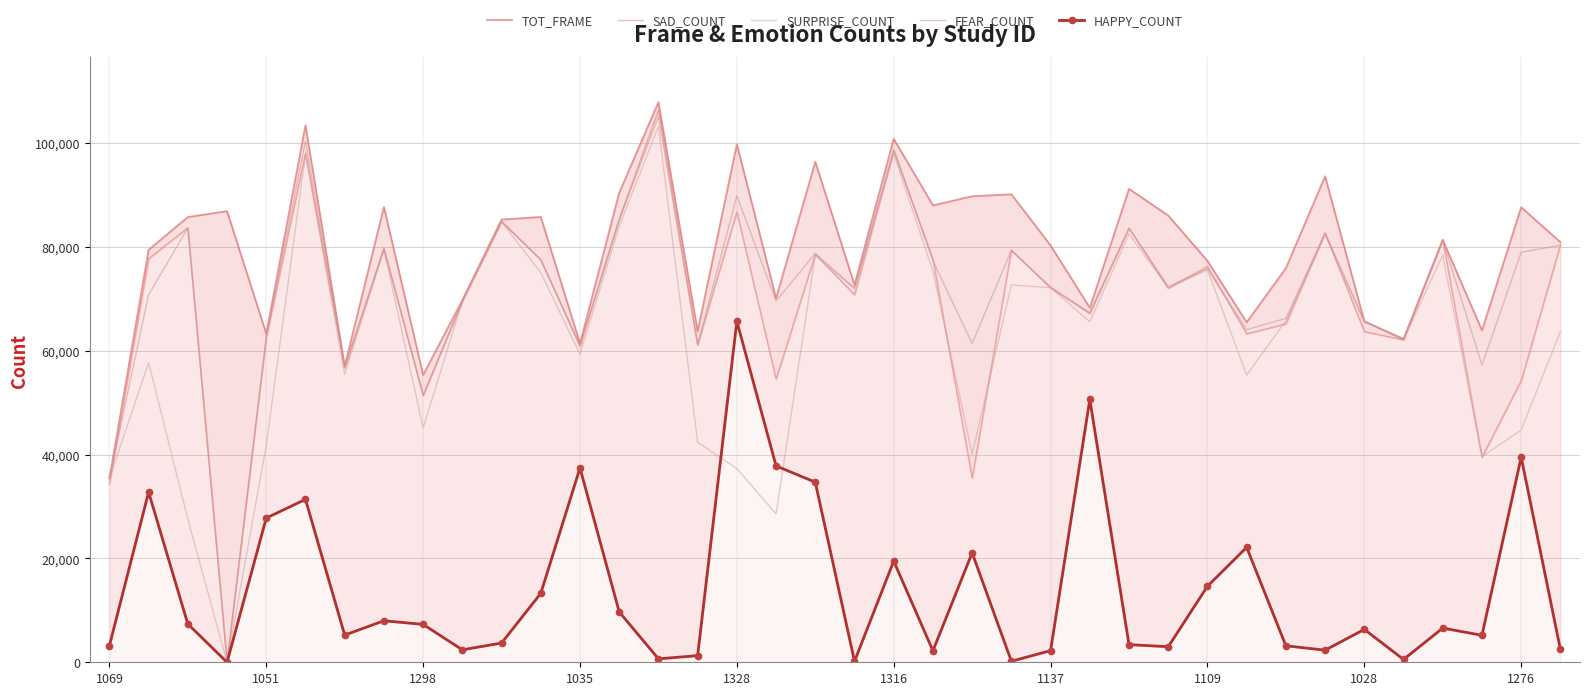

What are all the series names shown in the legend?

TOT_FRAME, SAD_COUNT, SURPRISE_COUNT, FEAR_COUNT, HAPPY_COUNT